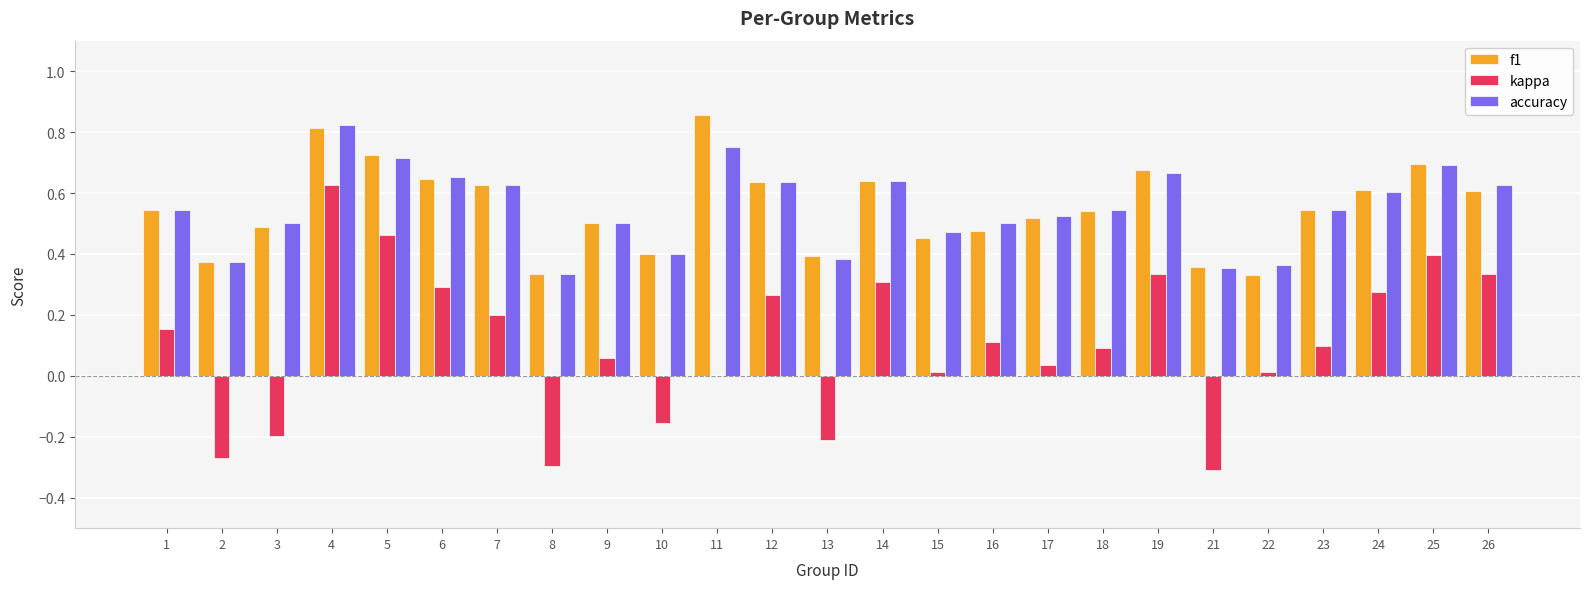

What is the total value across all series at 26?

1.6